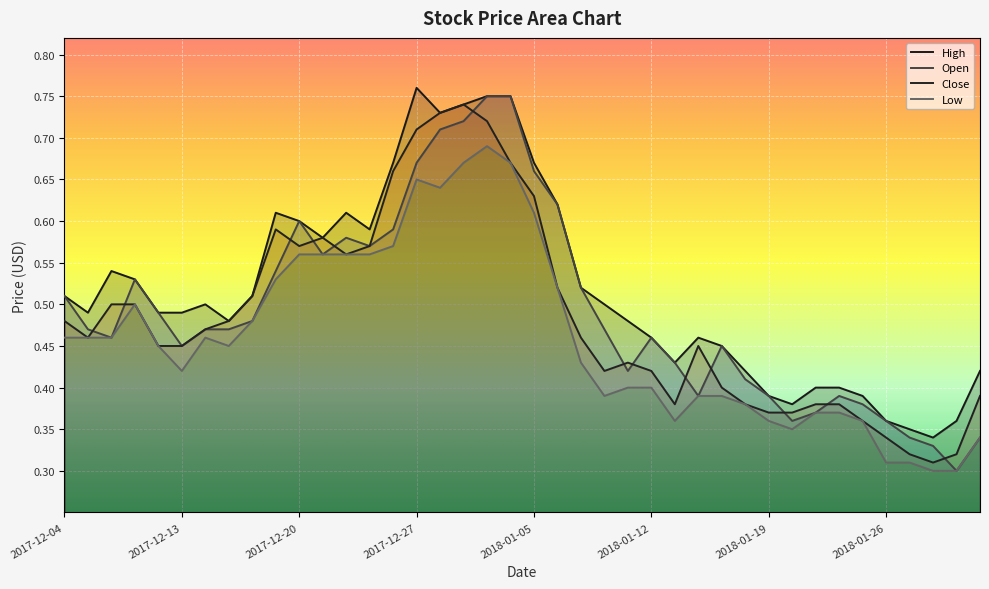

Rank the series at 2018-01-26 from highest to lowest value.

High, Close, Open, Low